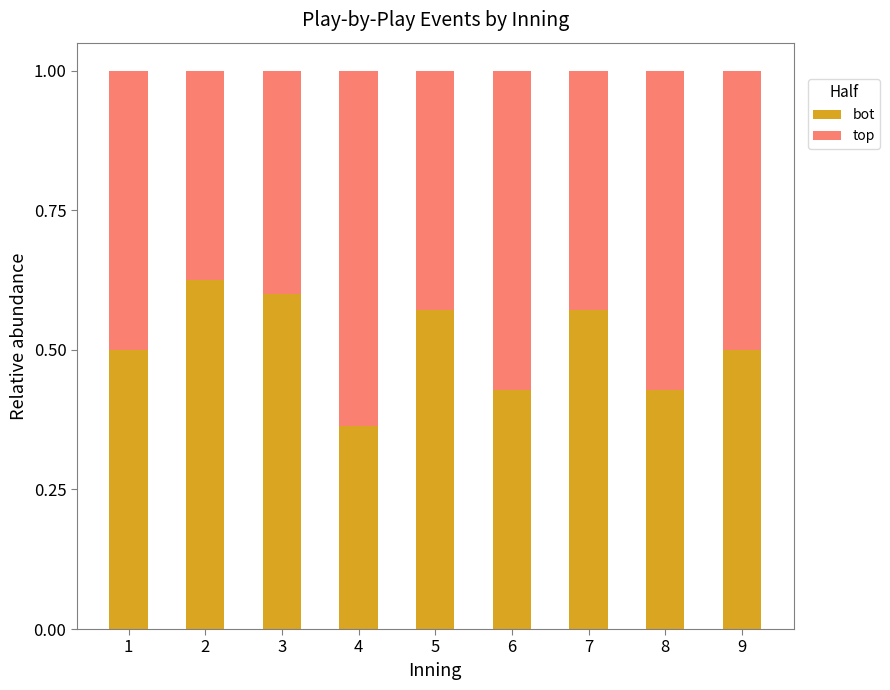

What is the sum of all bot values?

4.6